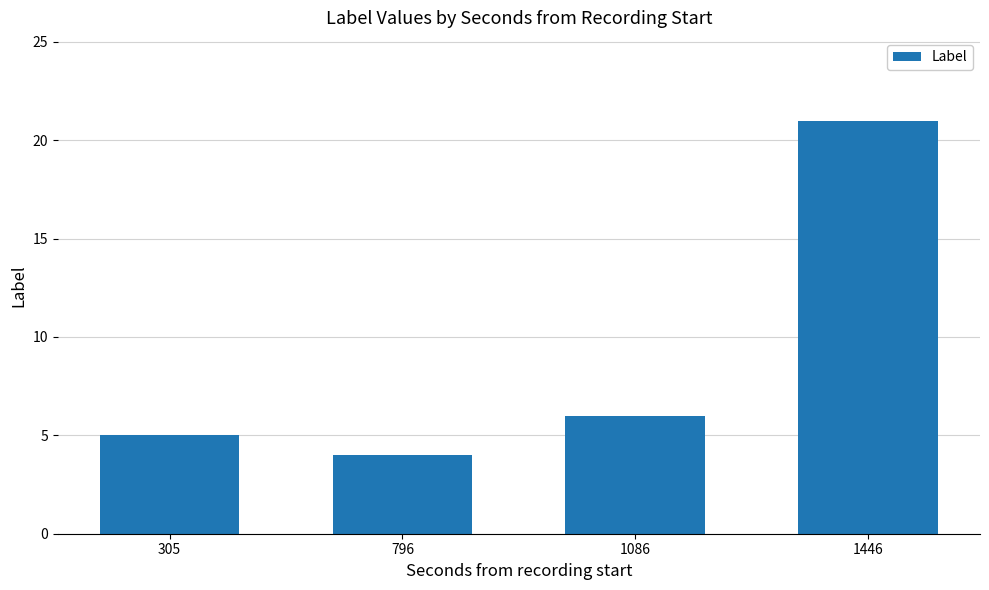

What is the difference between the second highest and second lowest values?

1